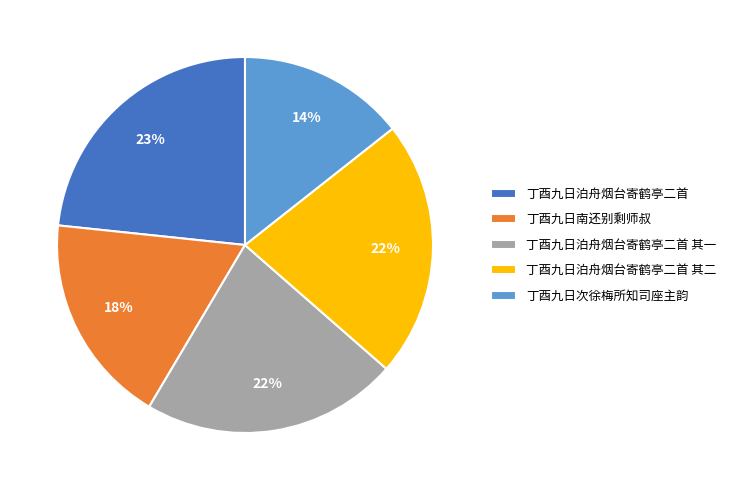

Do 丁酉九日泊舟烟台寄鹤亭二首 其一 and 丁酉九日次徐梅所知司座主韵 together represent more than half of the pie?

No